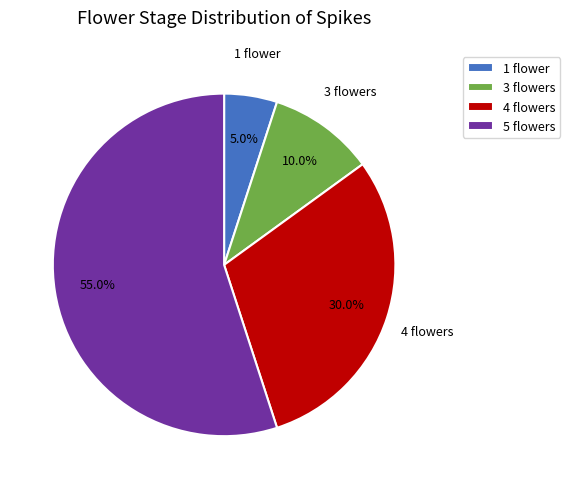

Do 1 flower and 5 flowers together represent more than half of the pie?

Yes